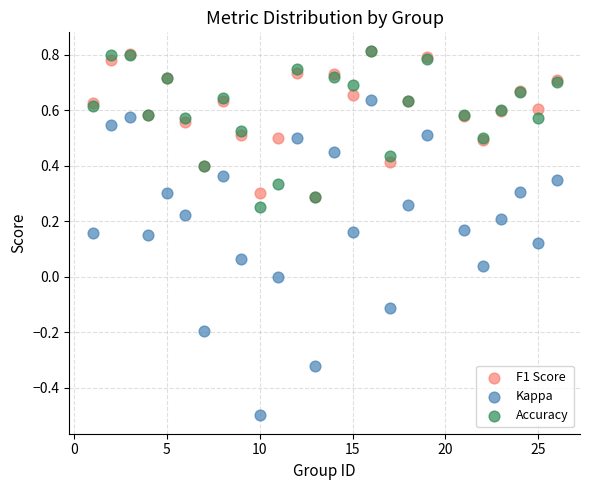

What are all the series names shown in the legend?

F1 Score, Kappa, Accuracy